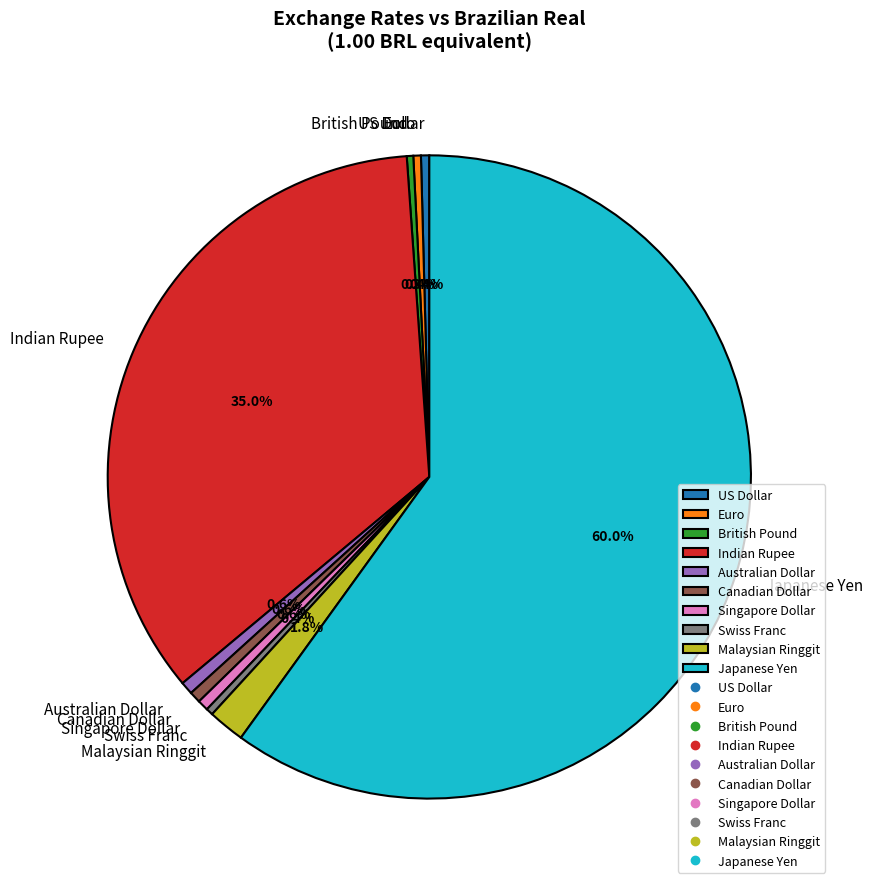

What is the largest slice in the pie chart?

Japanese Yen